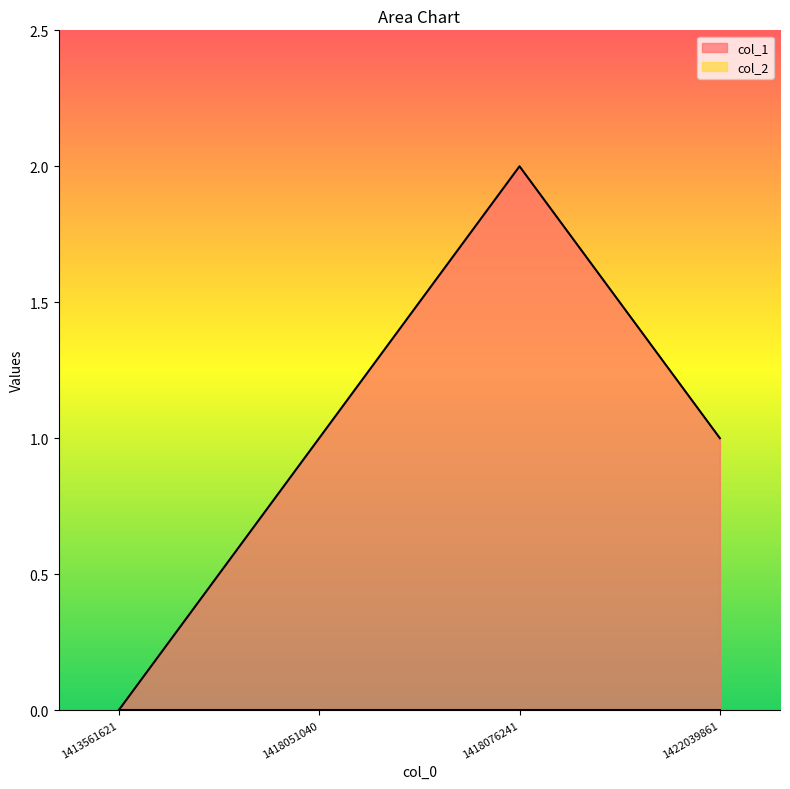

How many interior local peaks (higher than both neighbors) does the data have?

1